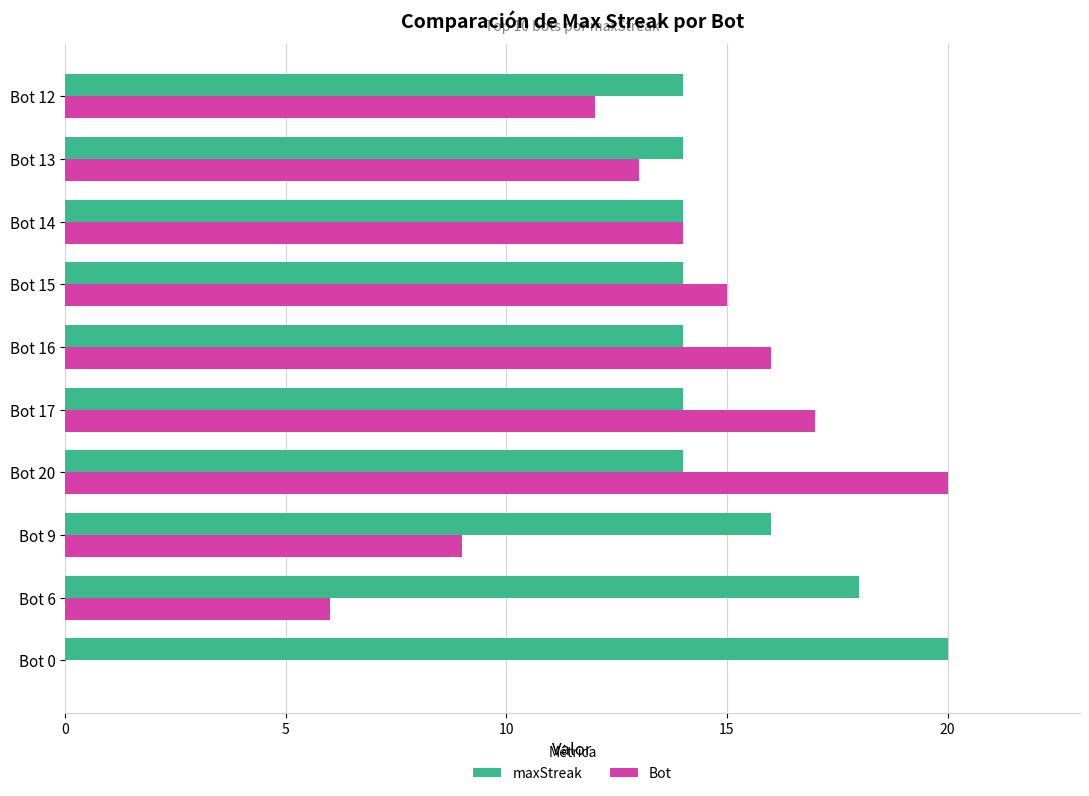

At which category is the sum across all series the highest?

Bot 20